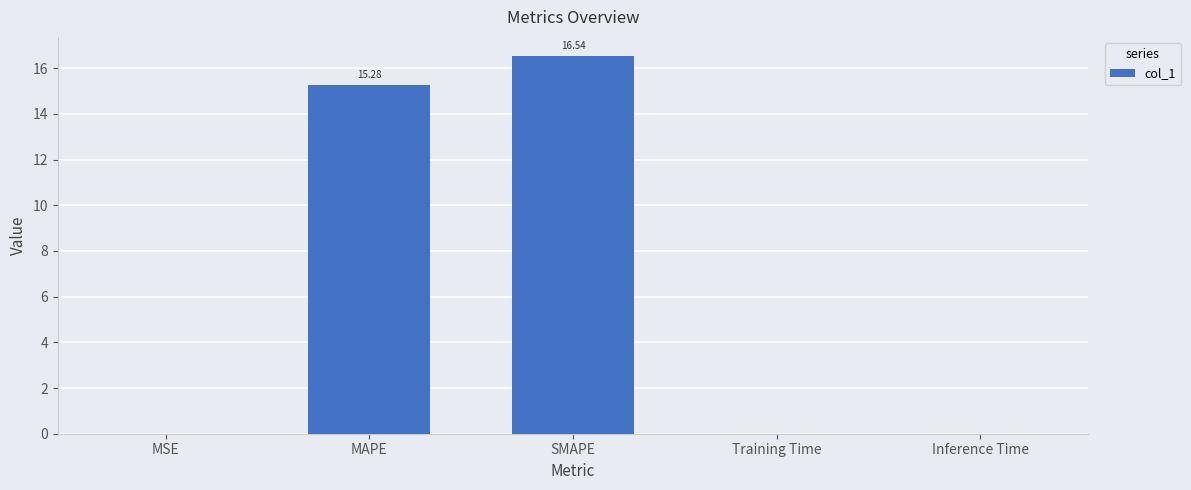

The value at MAPE is 15.3. True or false?

True